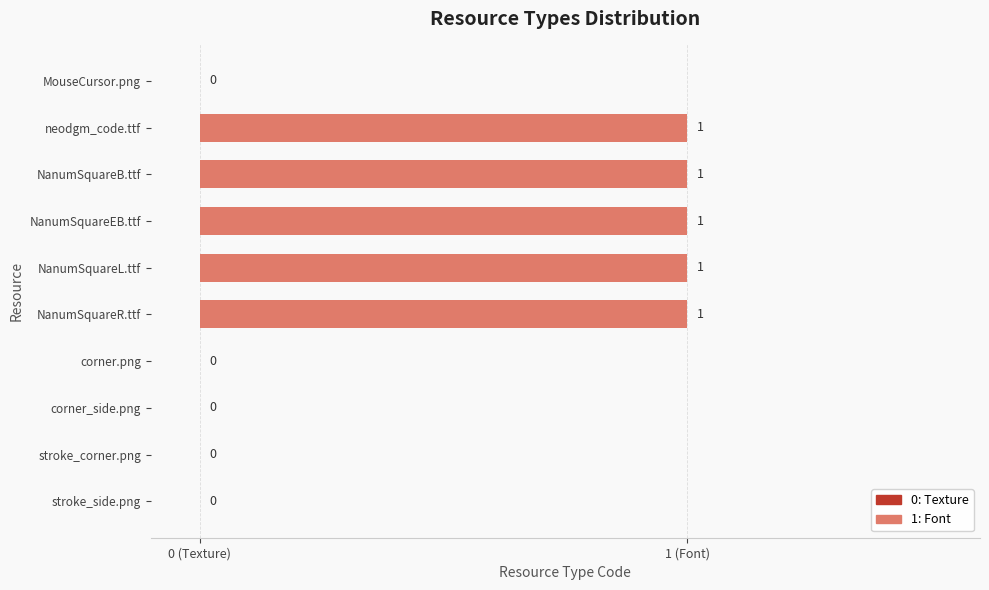

What is the difference between the maximum and minimum values?

1